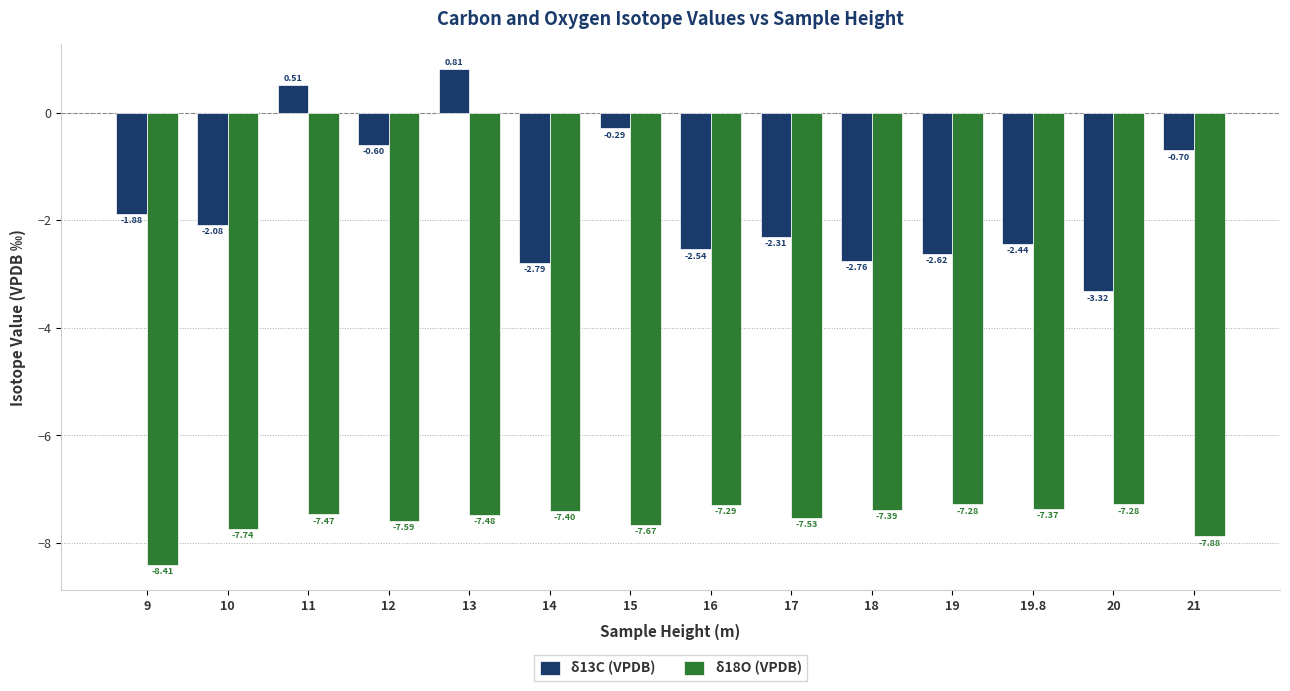

At 15, list the series in order from largest to smallest.

δ13C (VPDB), δ18O (VPDB)